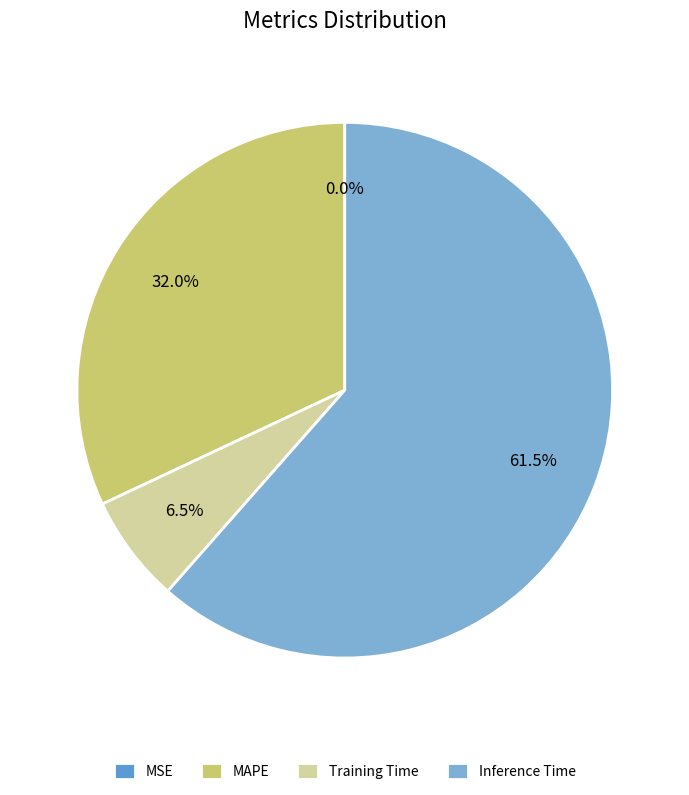

What percentage do MAPE and Training Time together represent?

38.5%